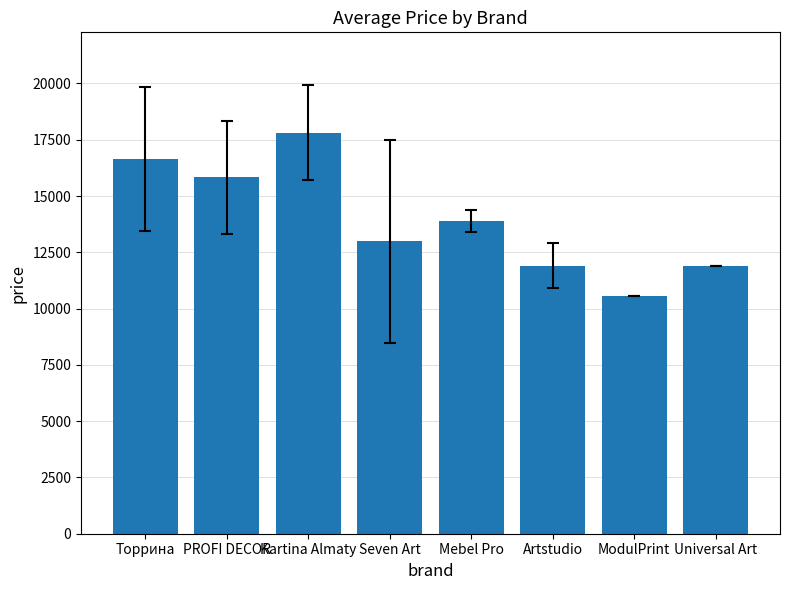

What is the maximum value shown in the chart?

17818